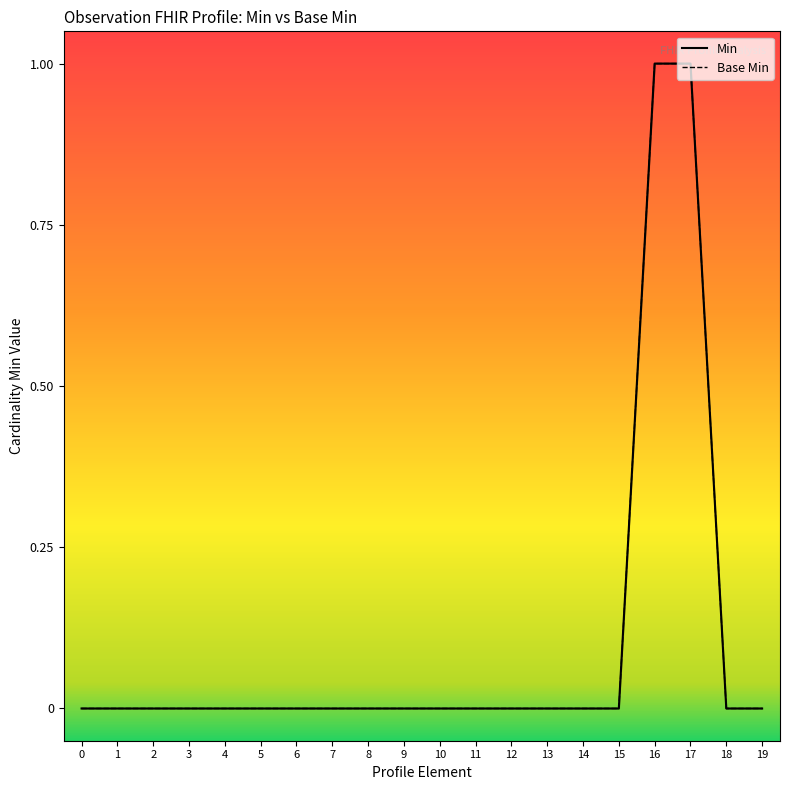

How many categories are shown in the chart?

20